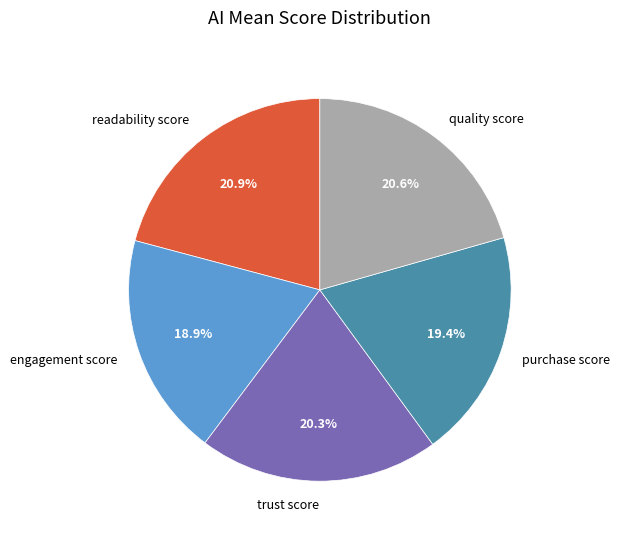

What percentage is the readability score slice, to the nearest percent?

21%